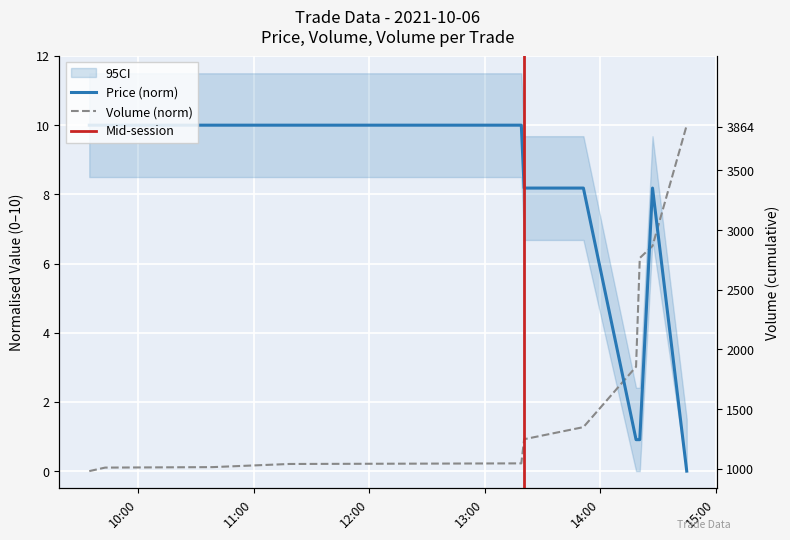

Which series has the largest range (max minus min)?

Price